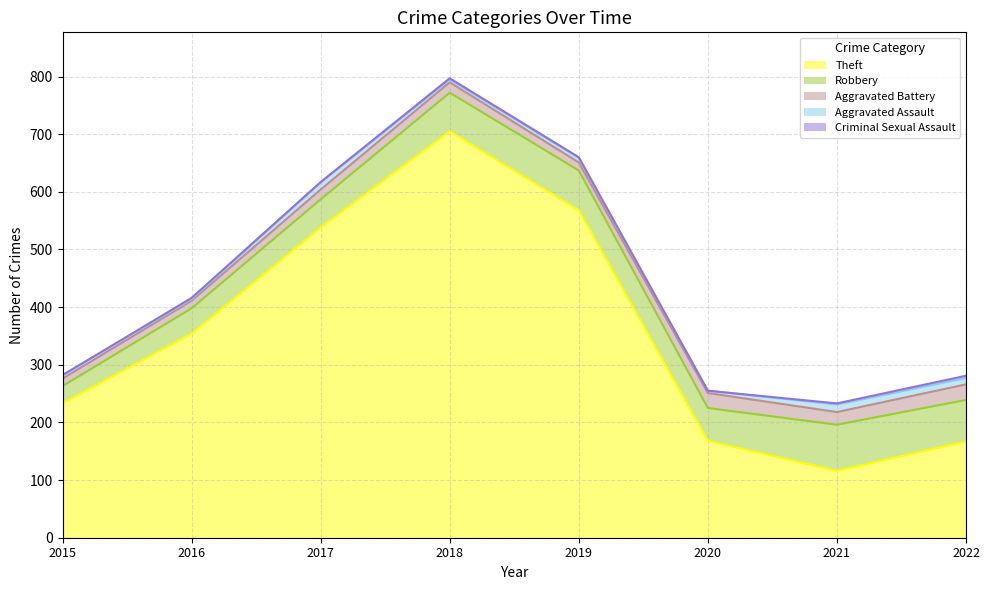

Count the number of data series in this chart.

5